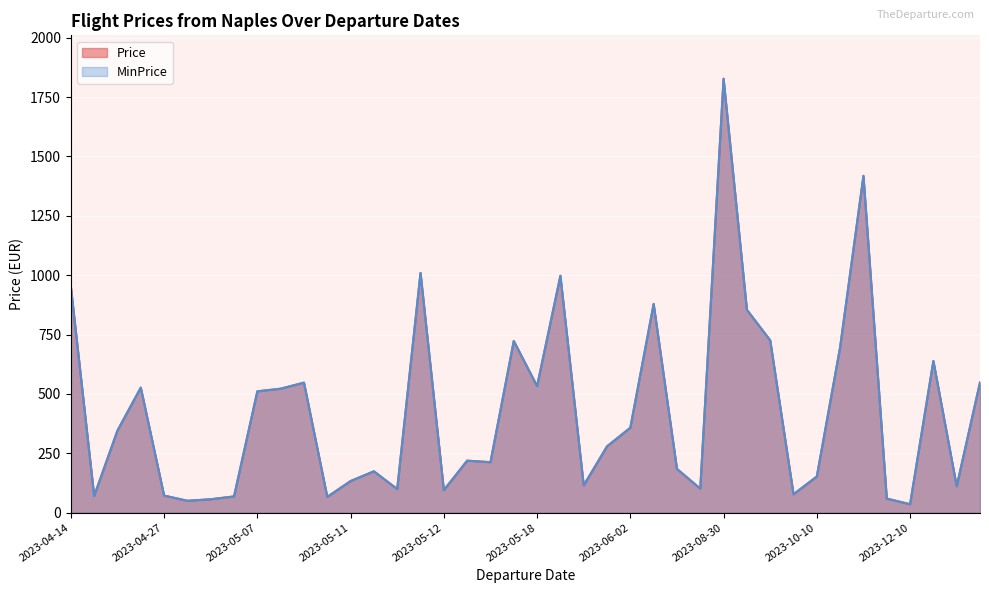

True or false: MinPrice and Price cross at least once.

False